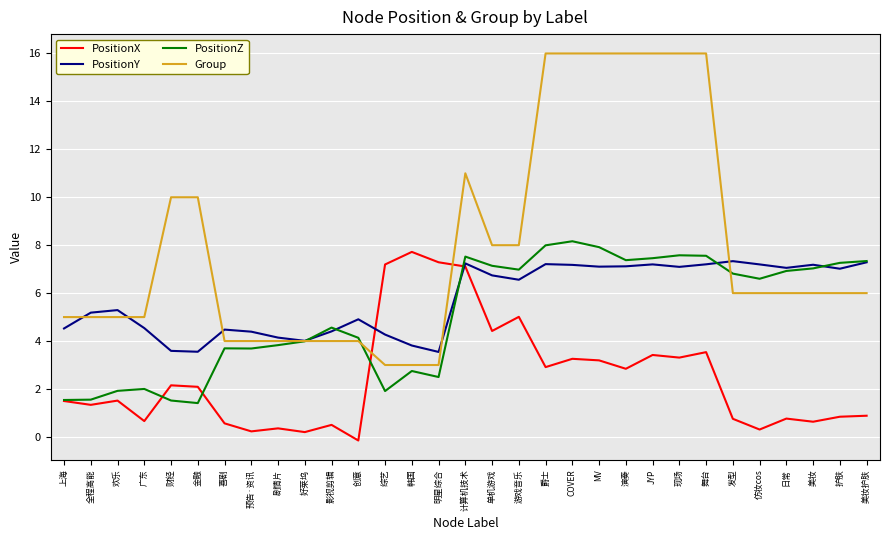

What are all the series names shown in the legend?

PositionX, PositionY, PositionZ, Group